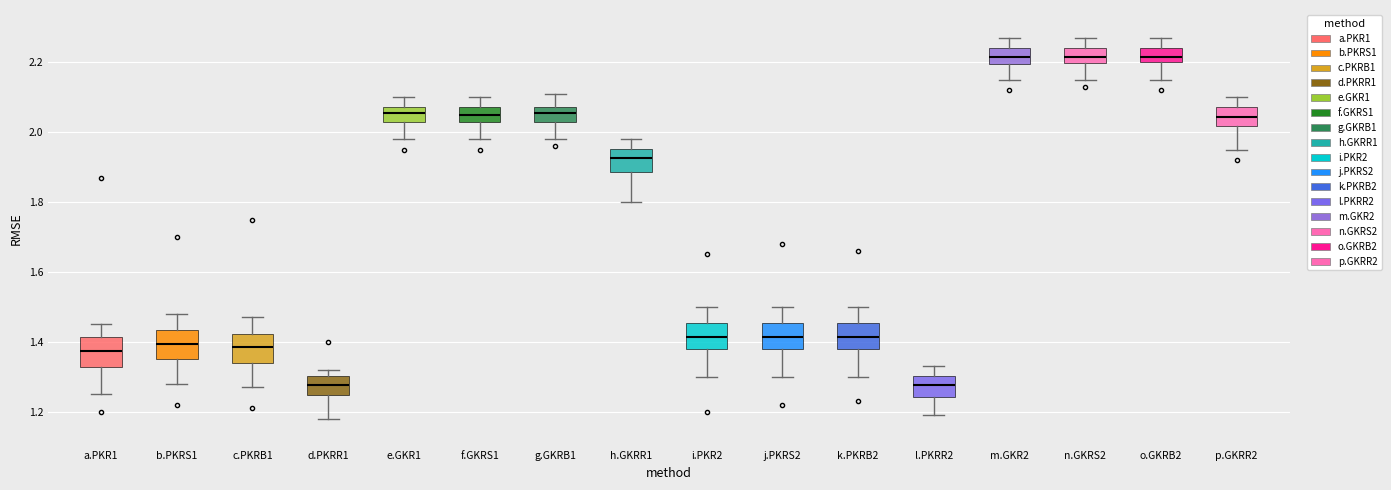

Where does the median line of the box for j.PKRS2 sit on the y-axis? The values are not printed on the chart, so give them approximately, as read against the axis.

1.42